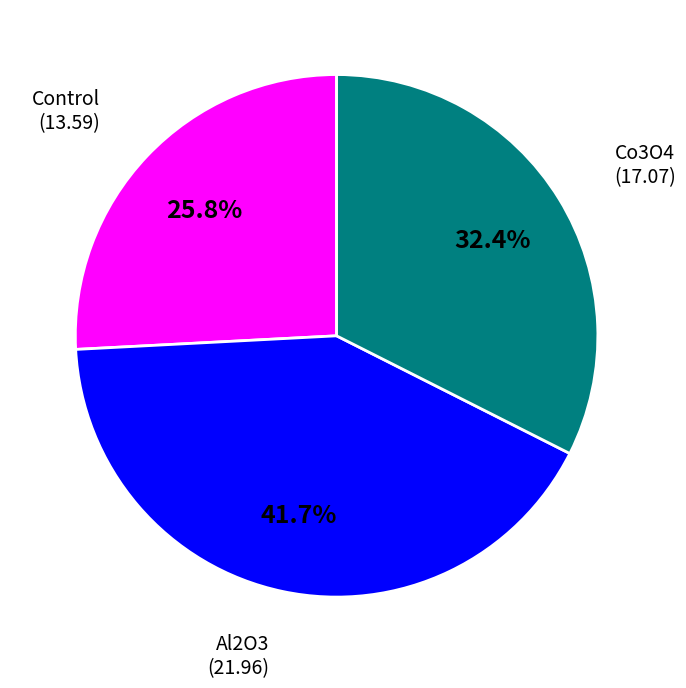

Is there any slice that represents more than half of the pie?

No